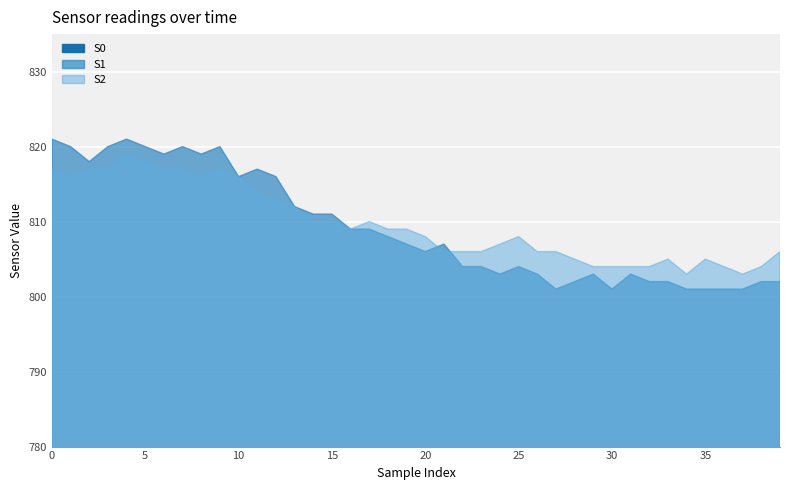

Is it true that S1 equals 1215 at 13?

False